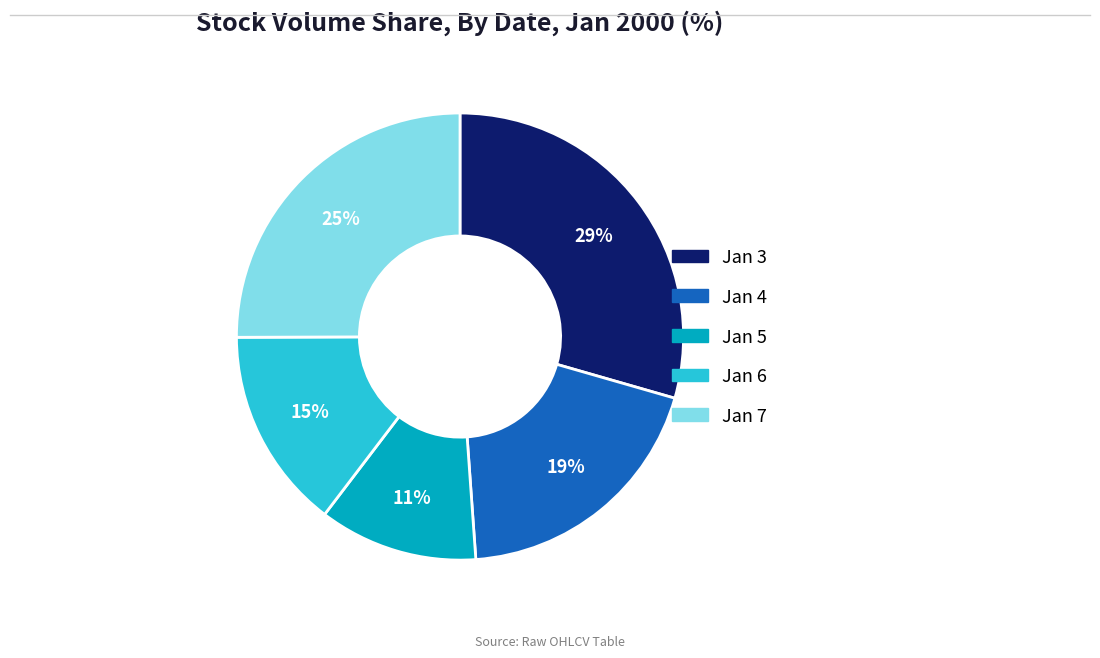

Does any single category account for the majority?

No